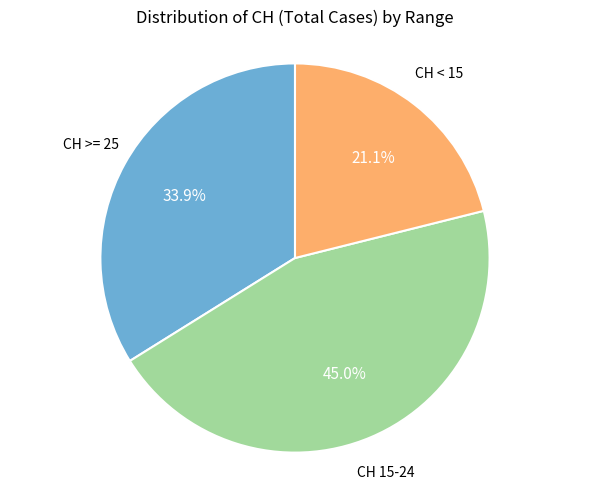

Does any single category account for the majority?

No